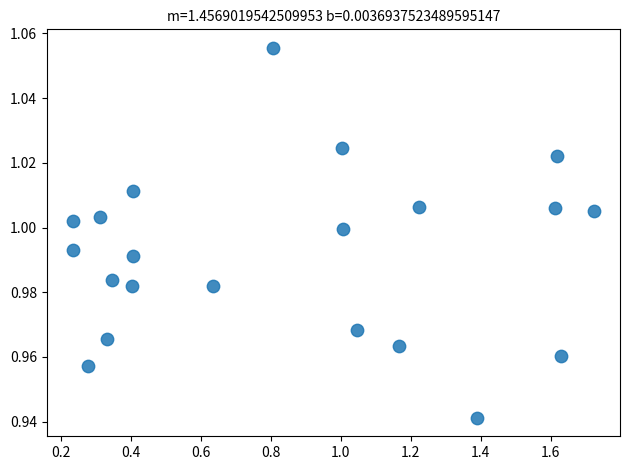

What is the range of X values (max minus min)?

1.5